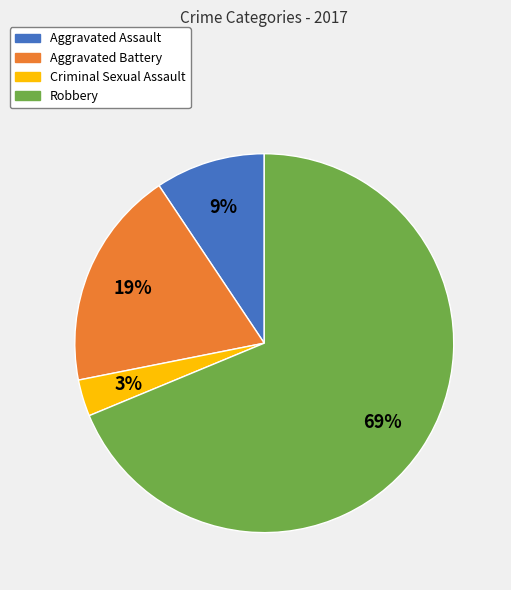

Do Aggravated Assault and Criminal Sexual Assault together represent more than half of the pie?

No